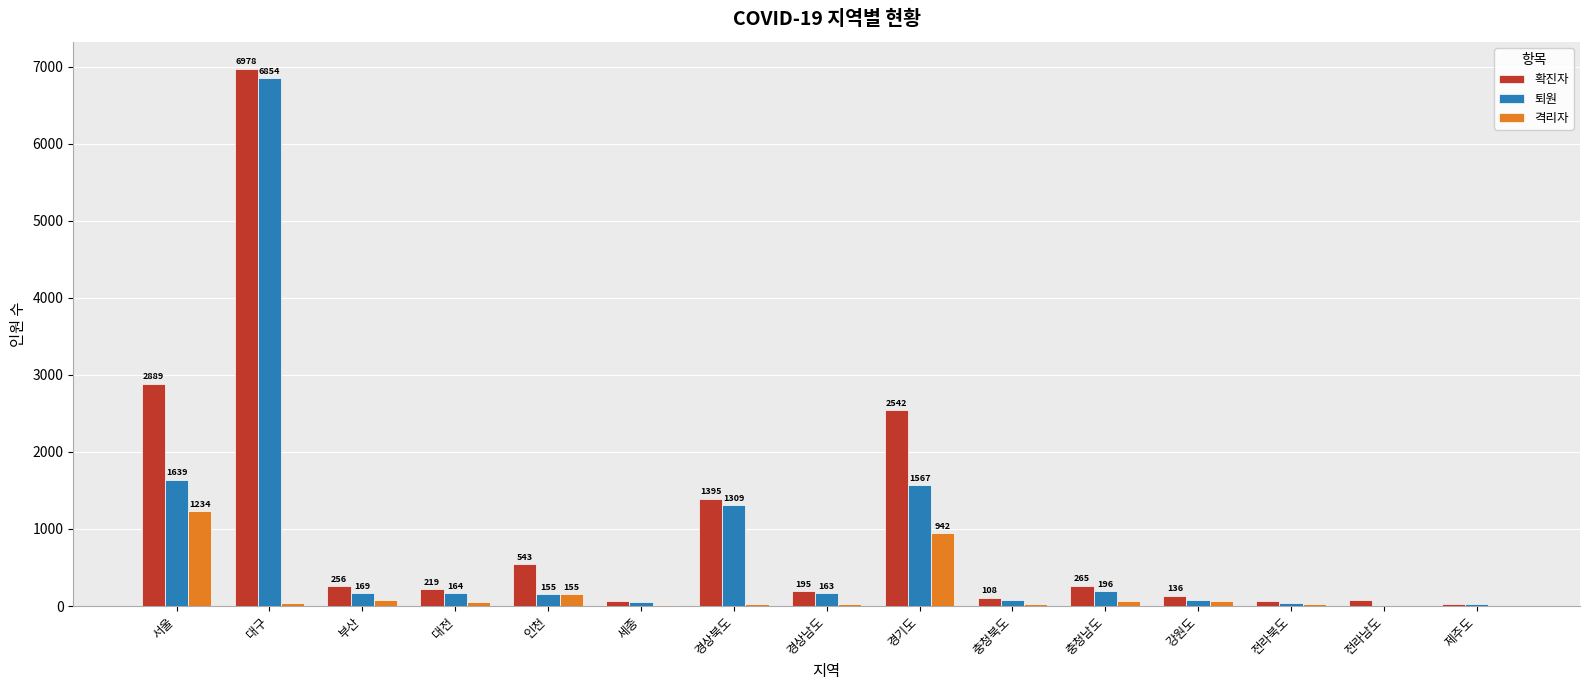

Reading left to right, transcribe all the data shown in this chart.

확진자: 2889	6978	256	219	543	60	1395	195	2542	108	265	136	70	82	28
퇴원: 1639	6854	169	164	155	50	1309	163	1567	79	196	74	38	2	25
격리자: 1234	38	84	53	155	10	28	32	942	29	68	62	32	1	3